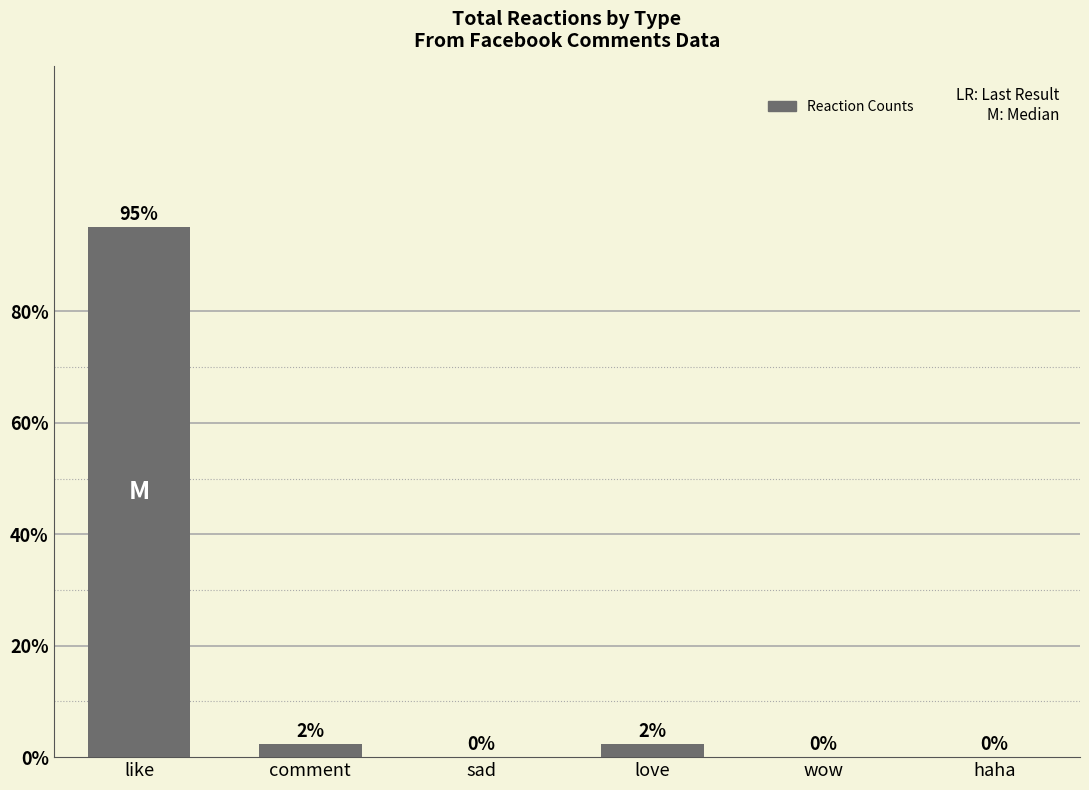

How many positive values are there?

3